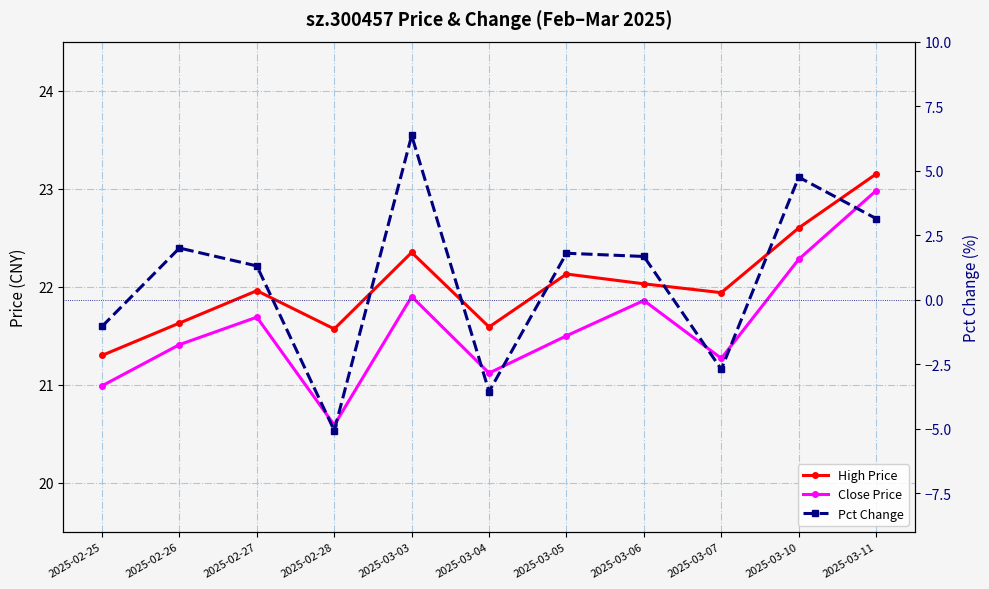

What is the value of the Close Price point at the 2nd from the left?

21.4